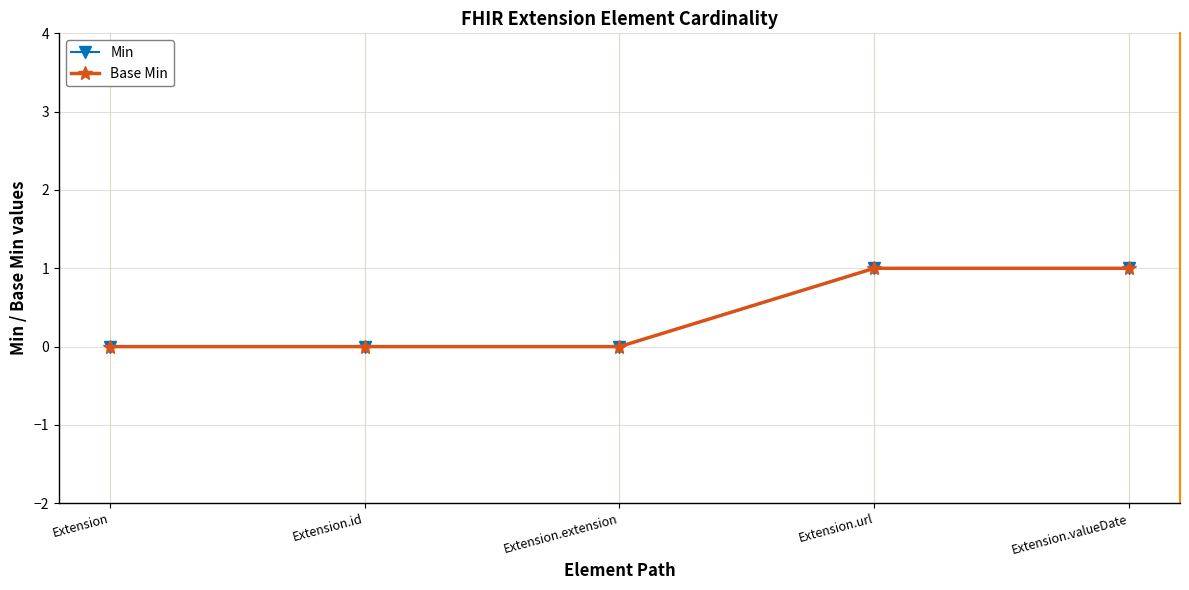

What is the difference between the maximum and minimum values in the Min series?

1